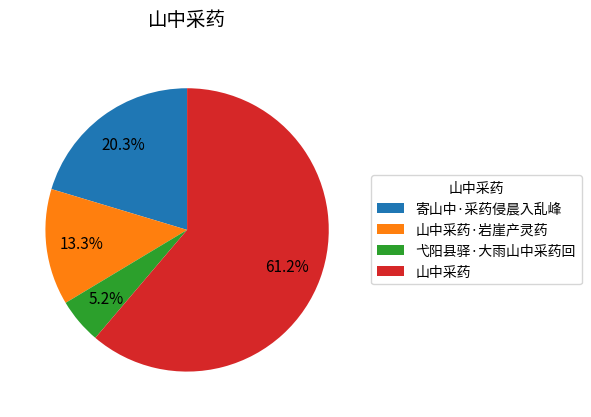

What is the largest slice in the pie chart?

山中采药